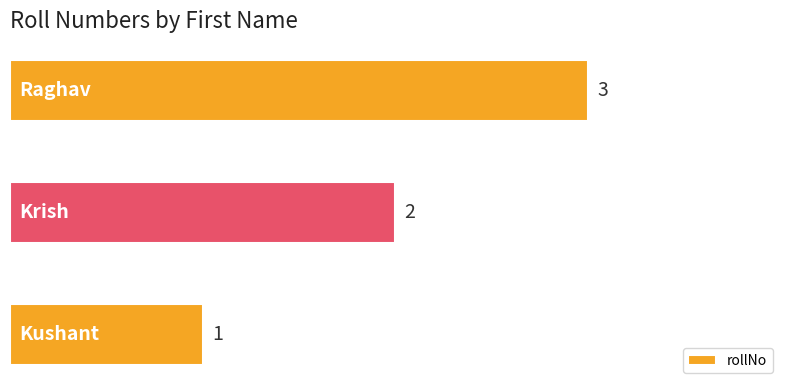

How many values are below 2?

1